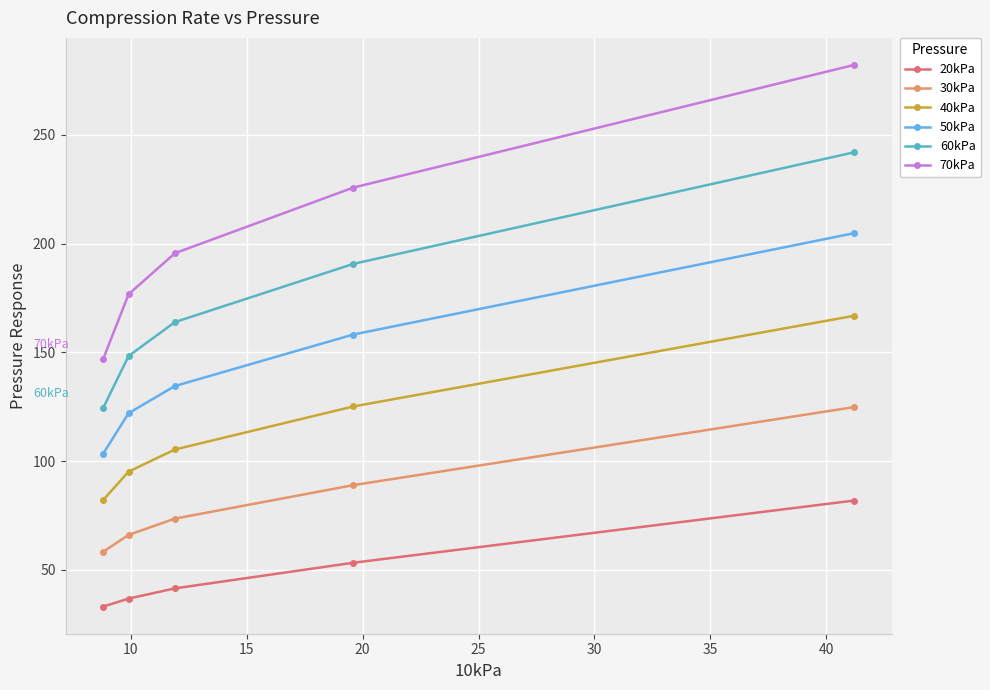

What is the highest value of the 70kPa series?

282.2